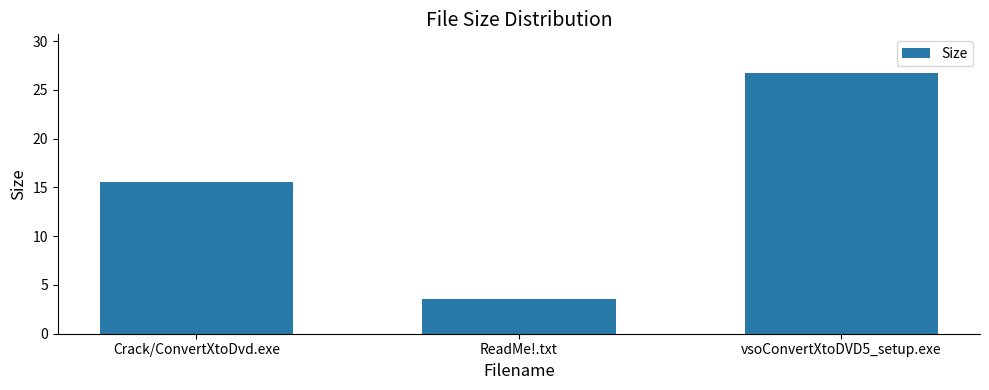

The chart shows a value of 6.3 at ReadMe!.txt. True or false?

False